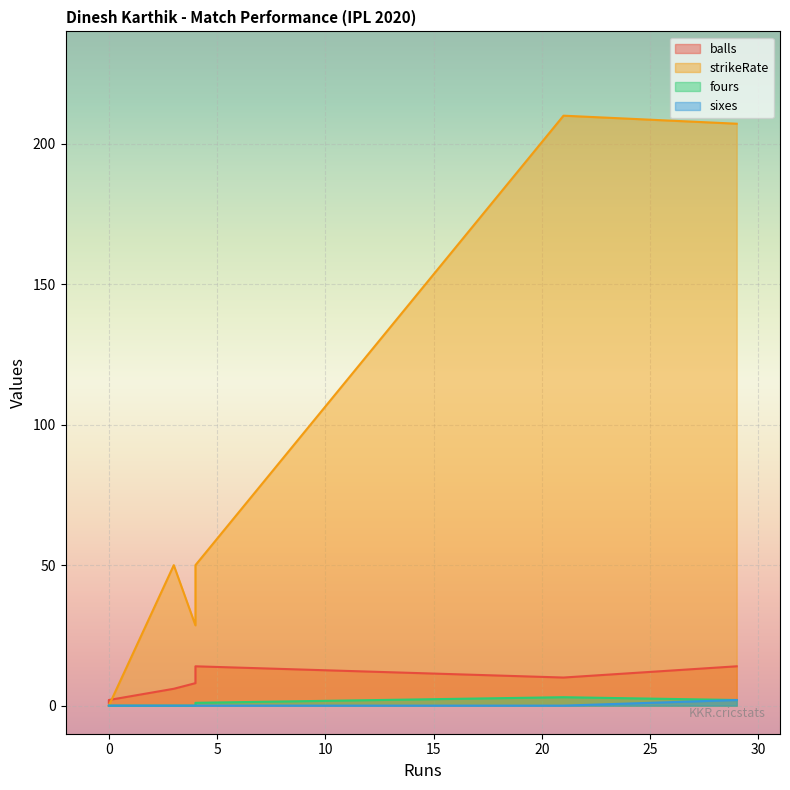

What is the spread (max minus min) of values at 21?

210.0